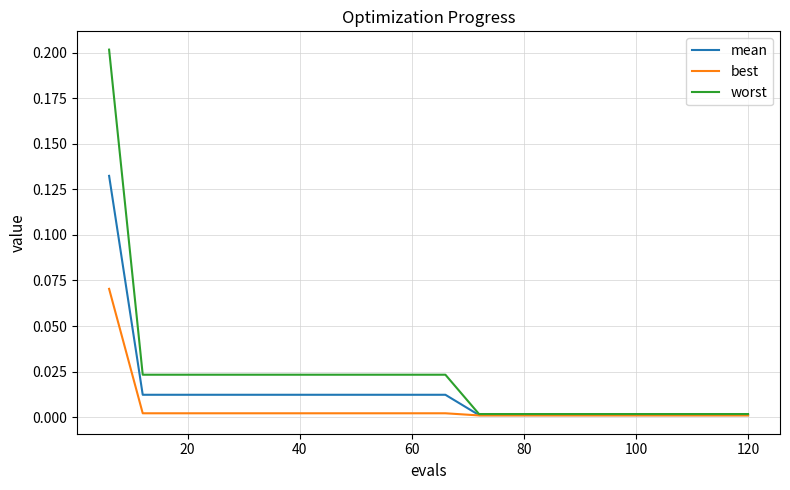

What are all the series names shown in the legend?

mean, best, worst